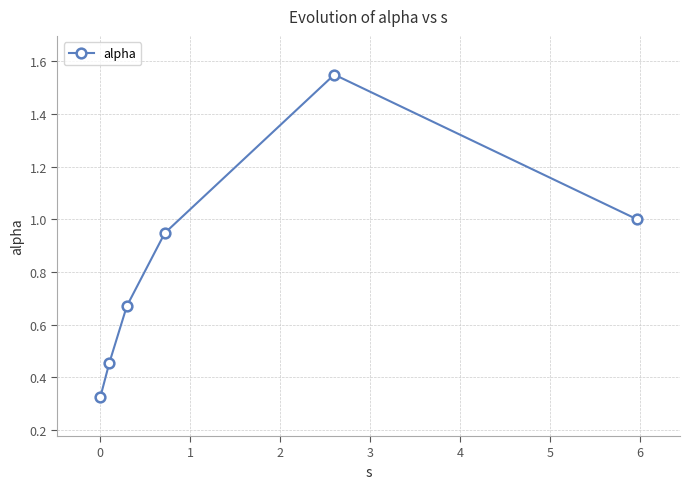

What is the average value?

0.8